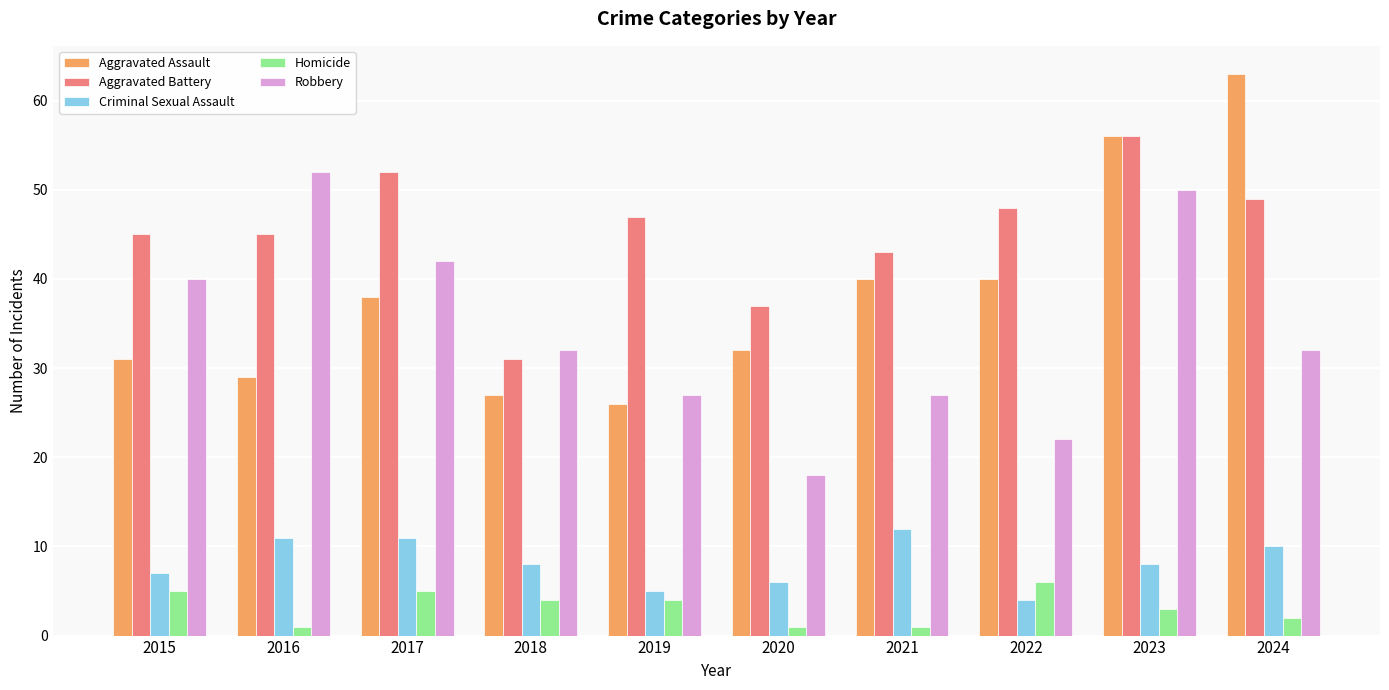

How many bars are there in total?

50